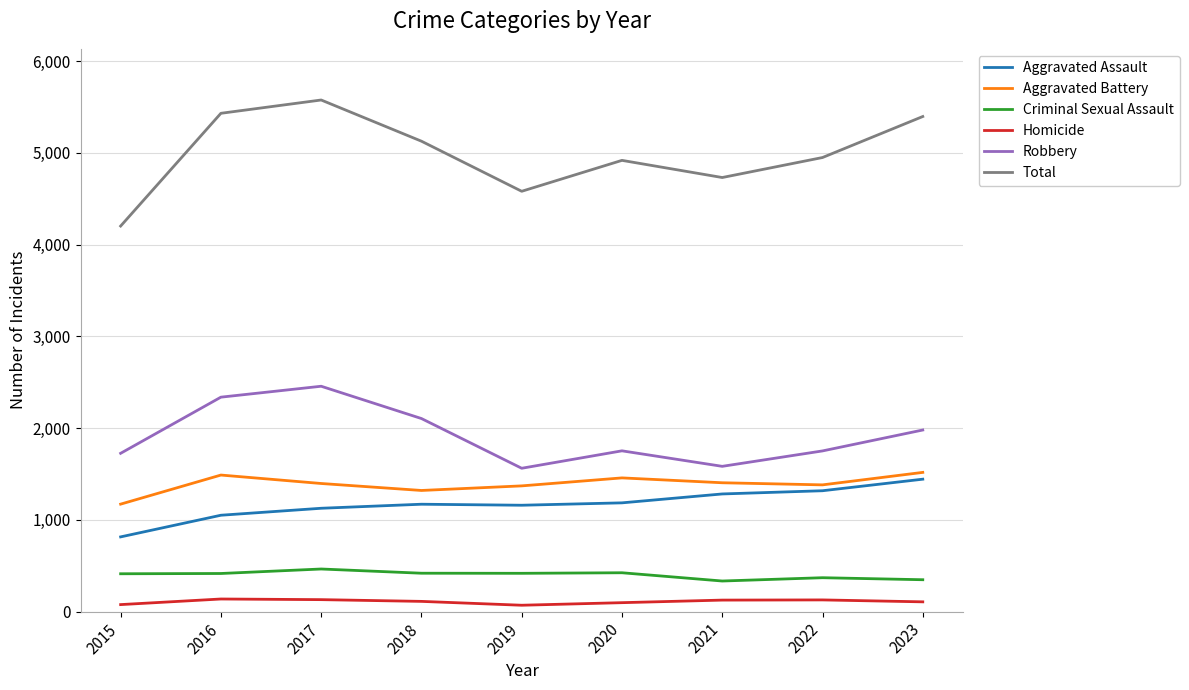

What is the lowest value of the Homicide series?

70